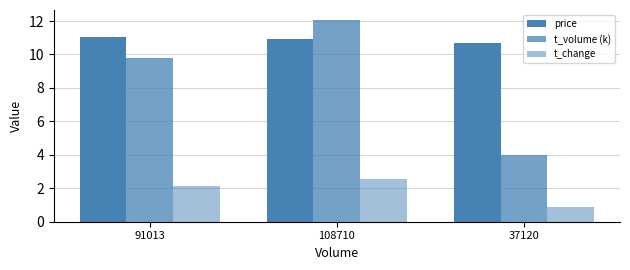

How many bars are there in total?

9